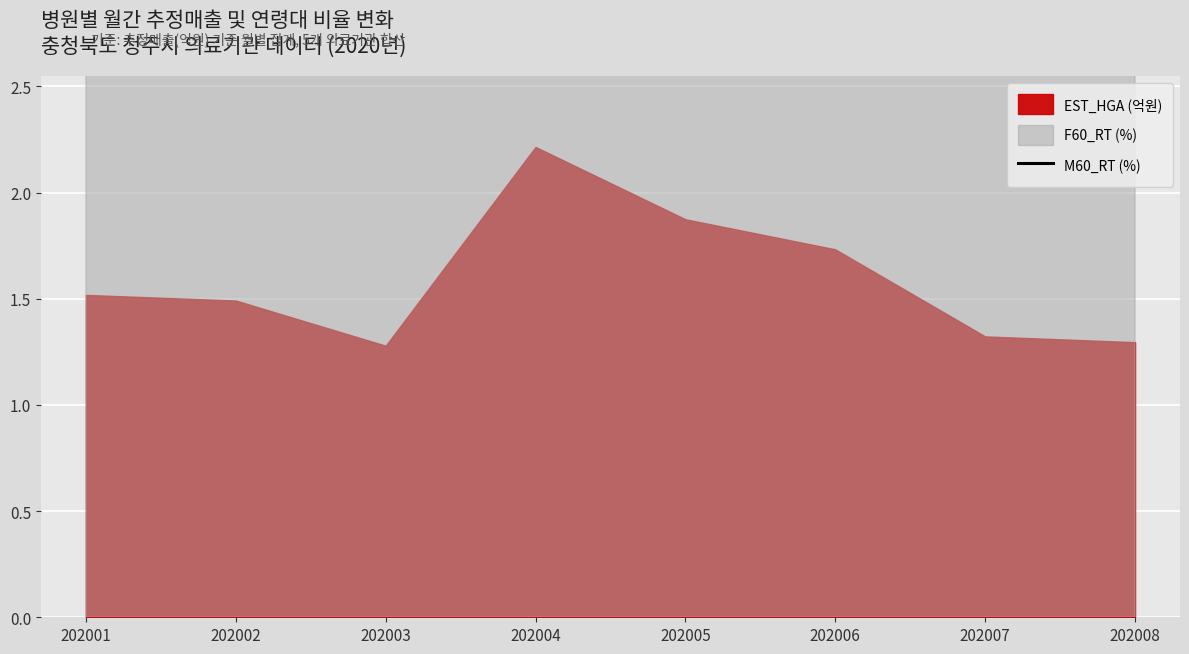

At which category does the chart reach its peak across all series?

202008